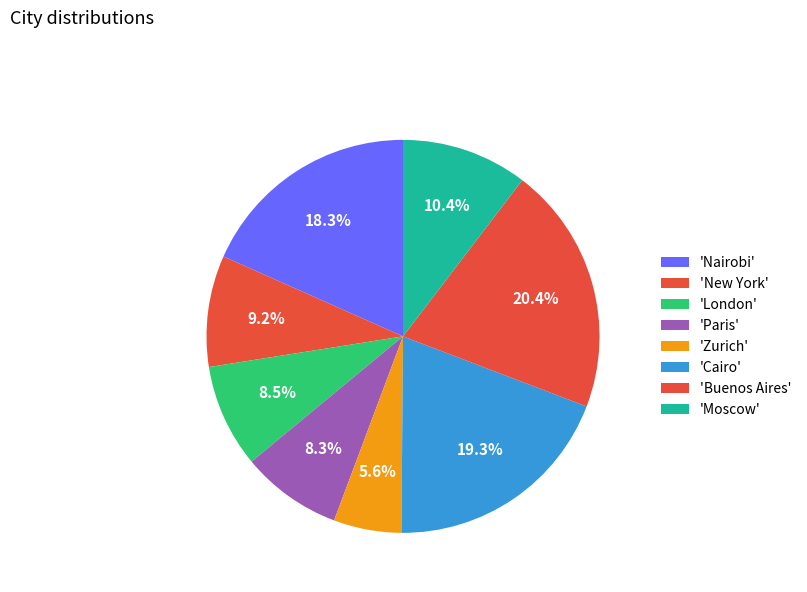

Count the number of slices in the pie.

8